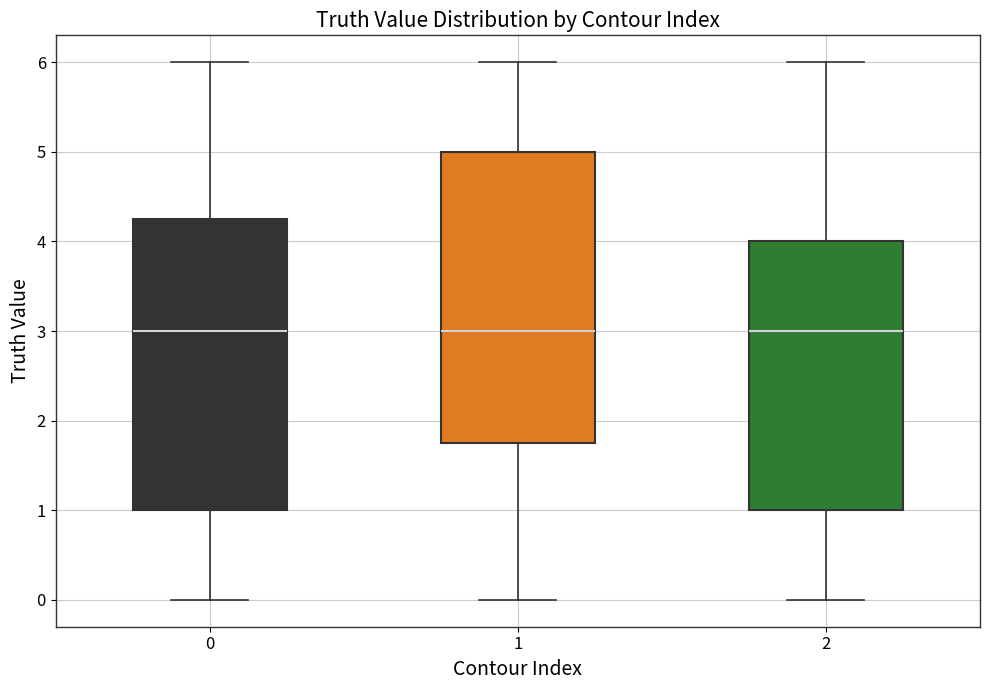

Reading left to right, transcribe this box plot: for each box, give where its median line is, the range the box spans, and where its two whiskers end, as read against the y-axis. The values are not printed on the chart, so give them approximately, as read against the axis.

0: median 3.0, box 1.0 to 4.3, whiskers 0.0 to 6.0
1: median 3.0, box 1.8 to 5.0, whiskers 0.0 to 6.0
2: median 3.0, box 1.0 to 4.0, whiskers 0.0 to 6.0